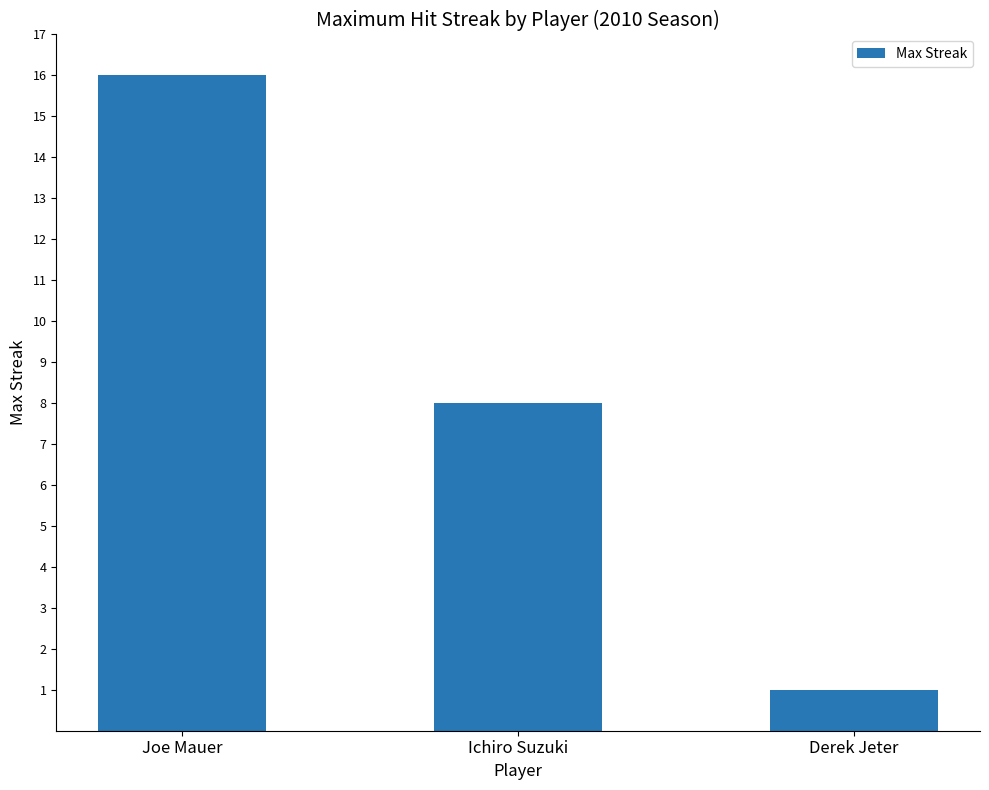

Which has a higher value, Derek Jeter or Joe Mauer?

Joe Mauer